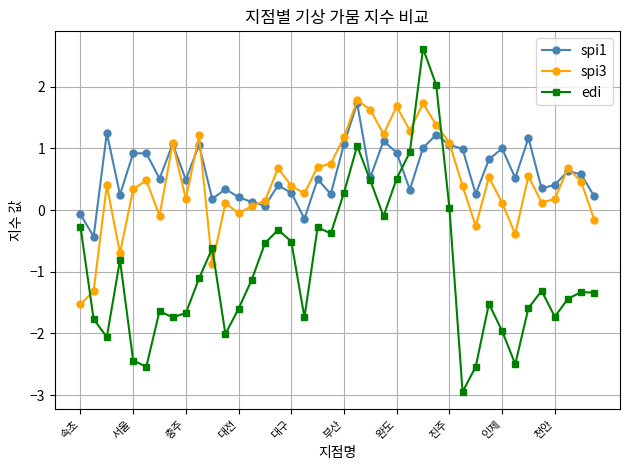

What is the minimum value for spi1?

-0.4